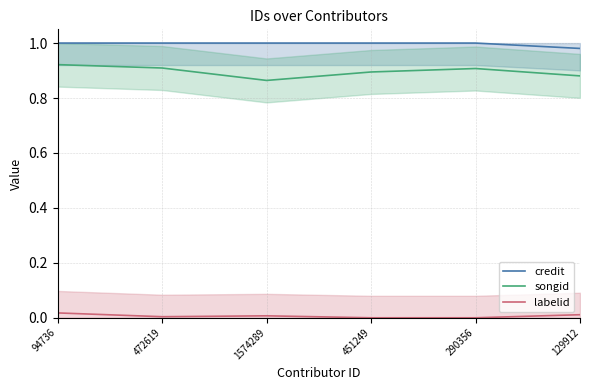

Rank the series at 94736 from highest to lowest value.

credit, songid, labelid